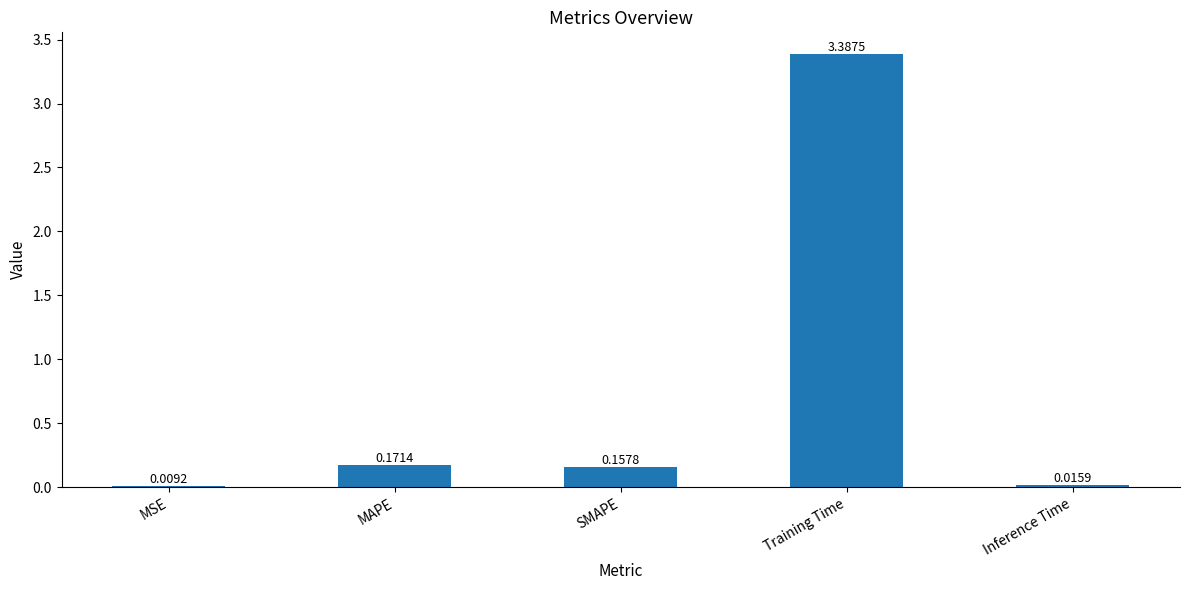

At which category does the chart reach its peak across all series?

Training Time